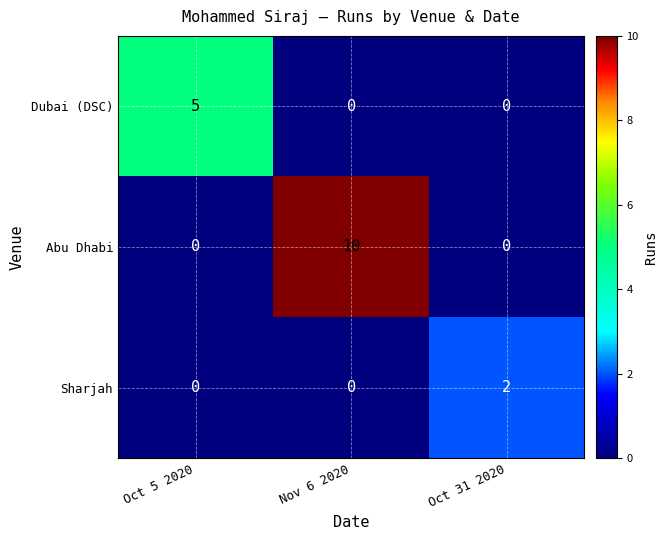

What is the maximum value shown in the chart?

10